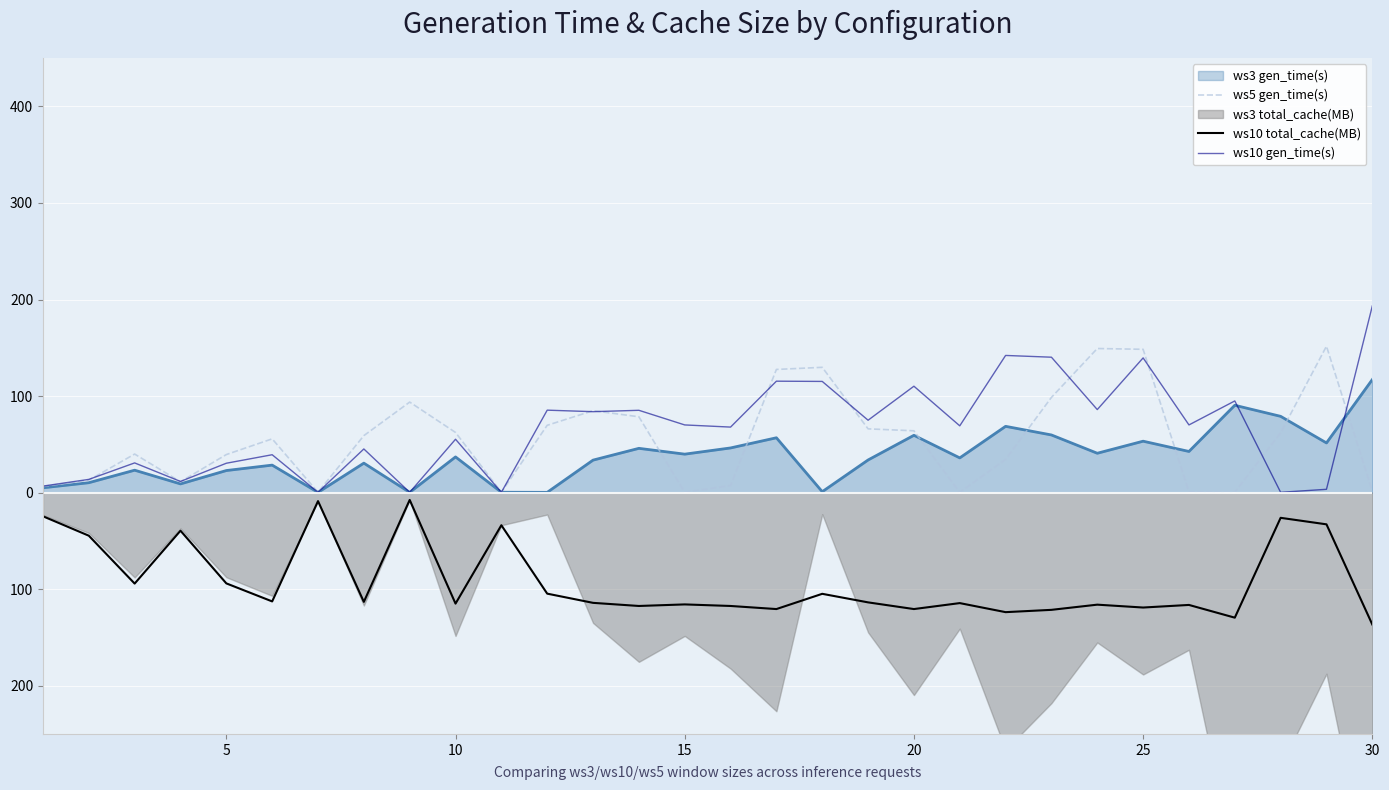

How many interior local valleys does the ws5 gen_time(s) series have?

6